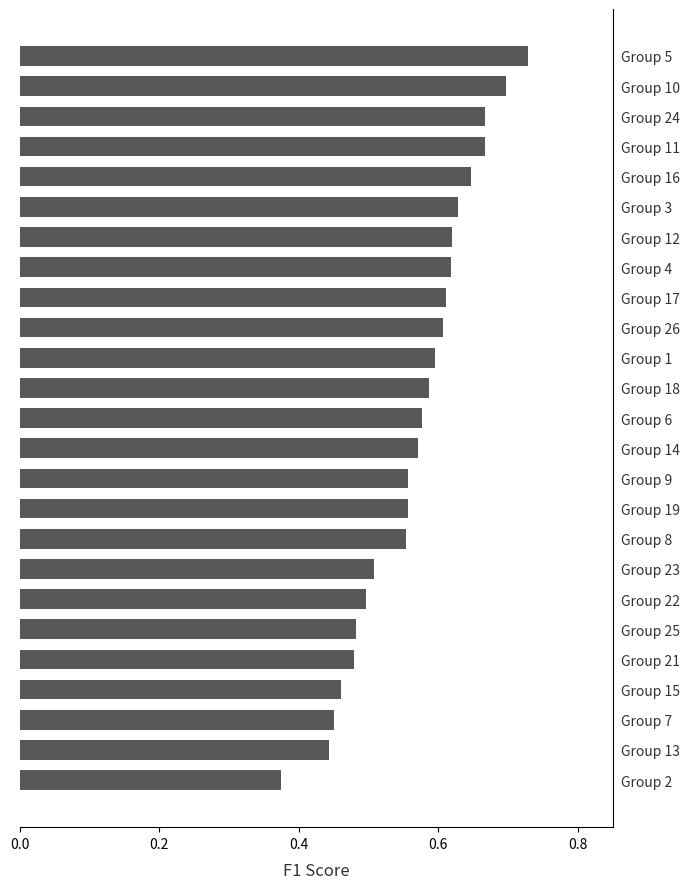

The value at Group 12 is 0.2. True or false?

False